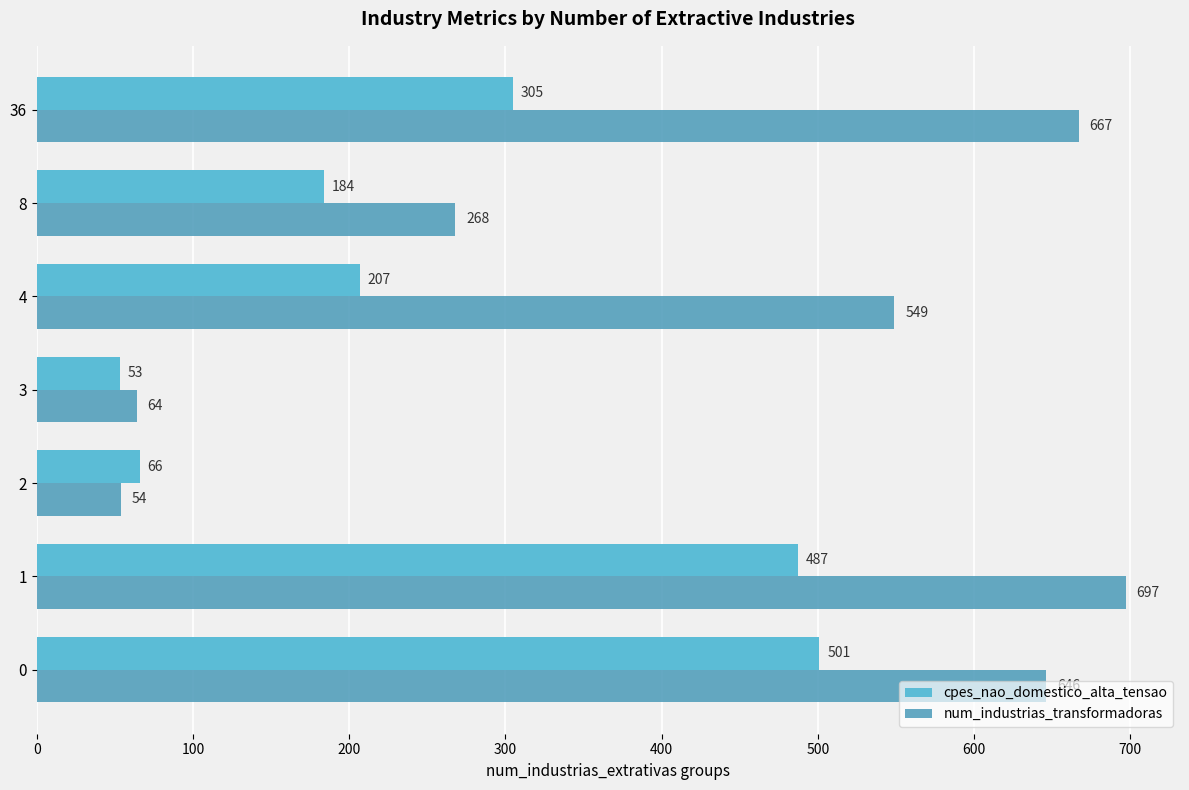

What is the difference between the second highest and minimum values in the num_industrias_transformadoras series?

613